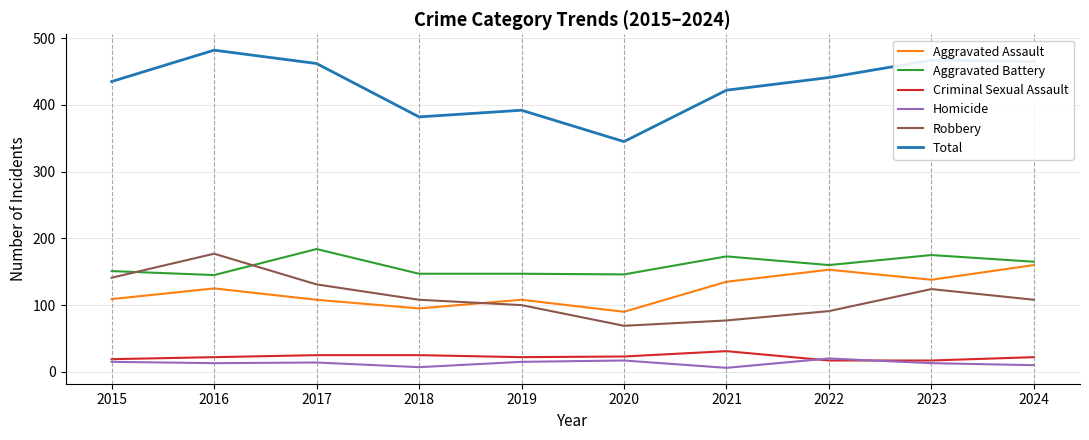

At which label is Aggravated Battery closest to 164?

2024